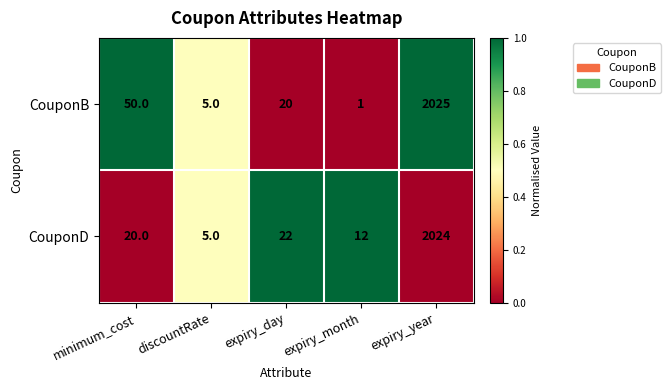

Reading right to left, list all the values displayed in this chart.

CouponB: 2025	1	20	5	50
CouponD: 2024	12	22	5	20